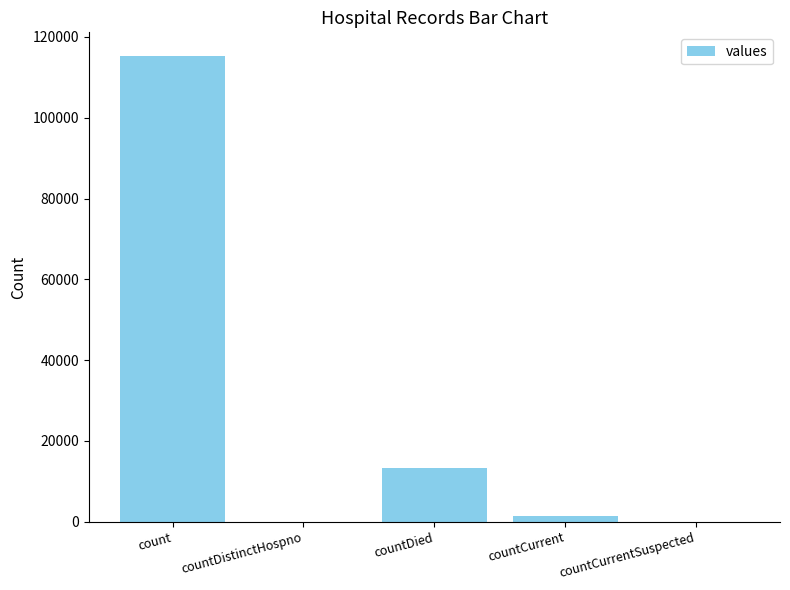

Is it true that the value at countCurrentSuspected is 0?

True